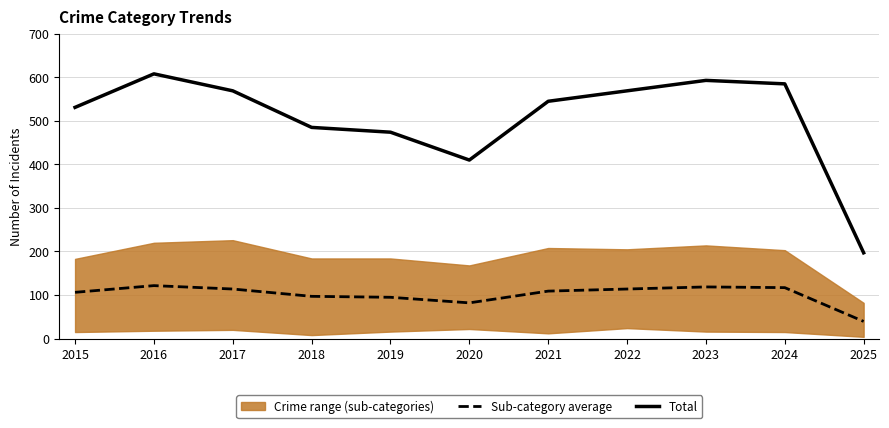

Reading right to left, list all the values displayed in this chart.

Sub-category average: 39.4	117.0	118.6	113.8	109.0	82.0	94.8	97.0	113.8	121.6	106.2
Total: 197.0	585.0	593.0	569.0	545.0	410.0	474.0	485.0	569.0	608.0	531.0